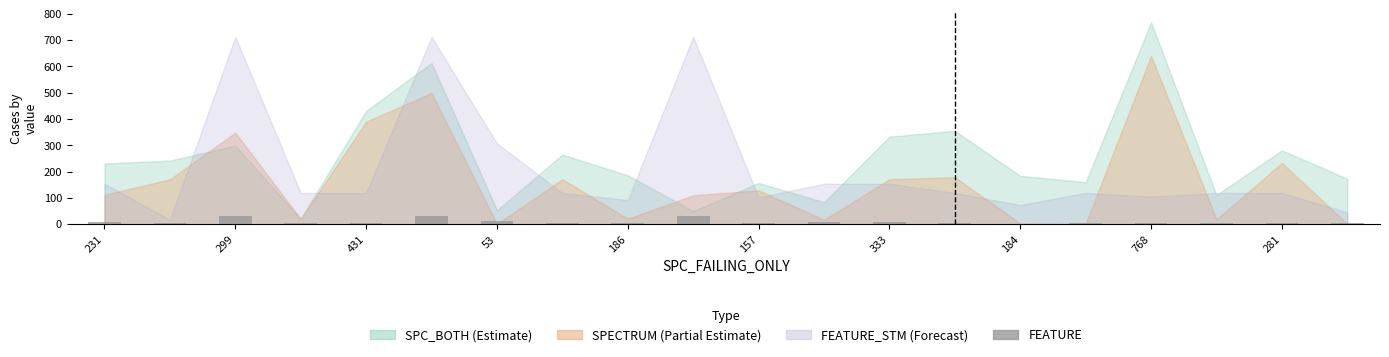

What is the greatest value displayed?

31